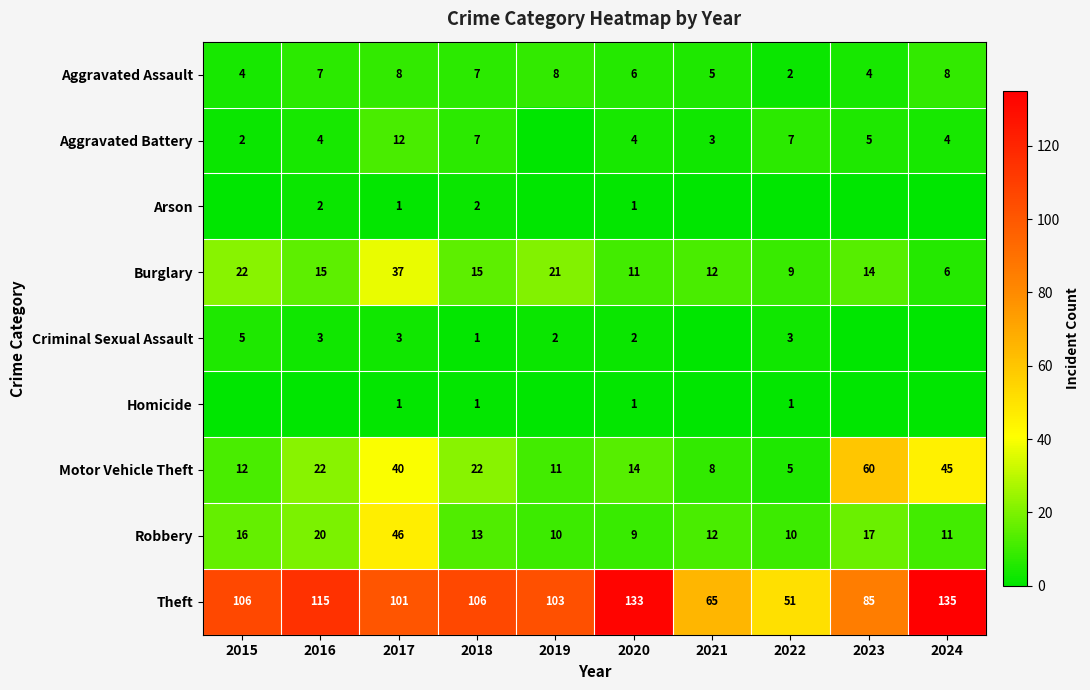

Is it true that Motor Vehicle Theft equals 15 at 2019?

False